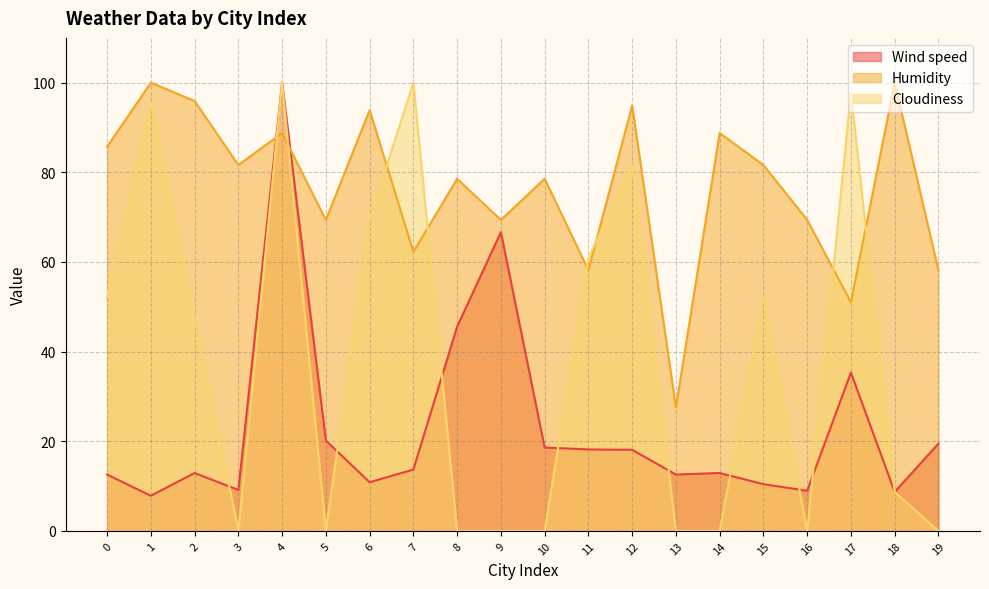

How many values in the Cloudiness series are below 47?

10